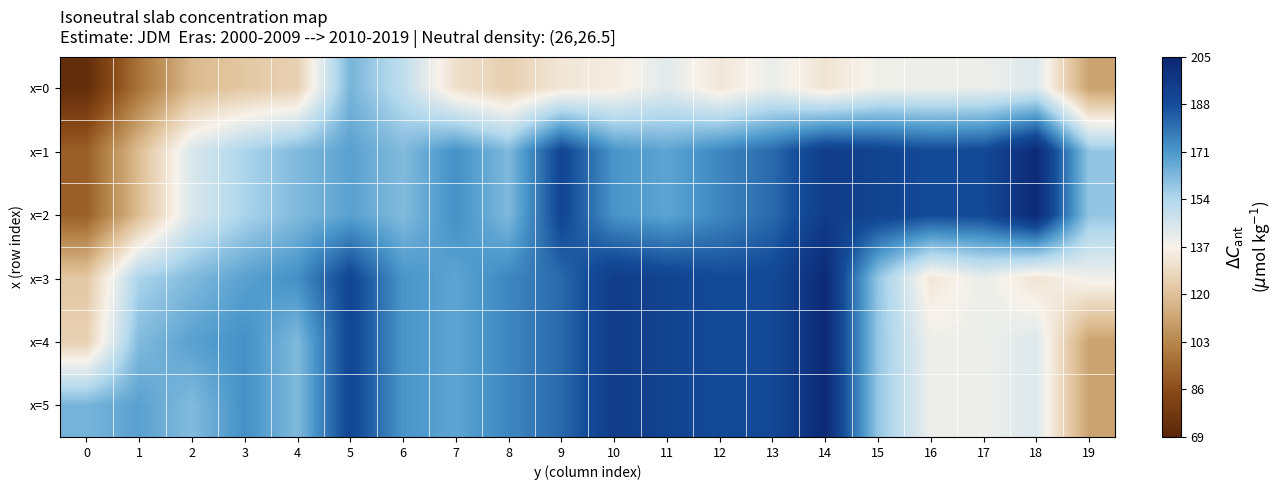

Which has a higher value, 8 or 3?

8